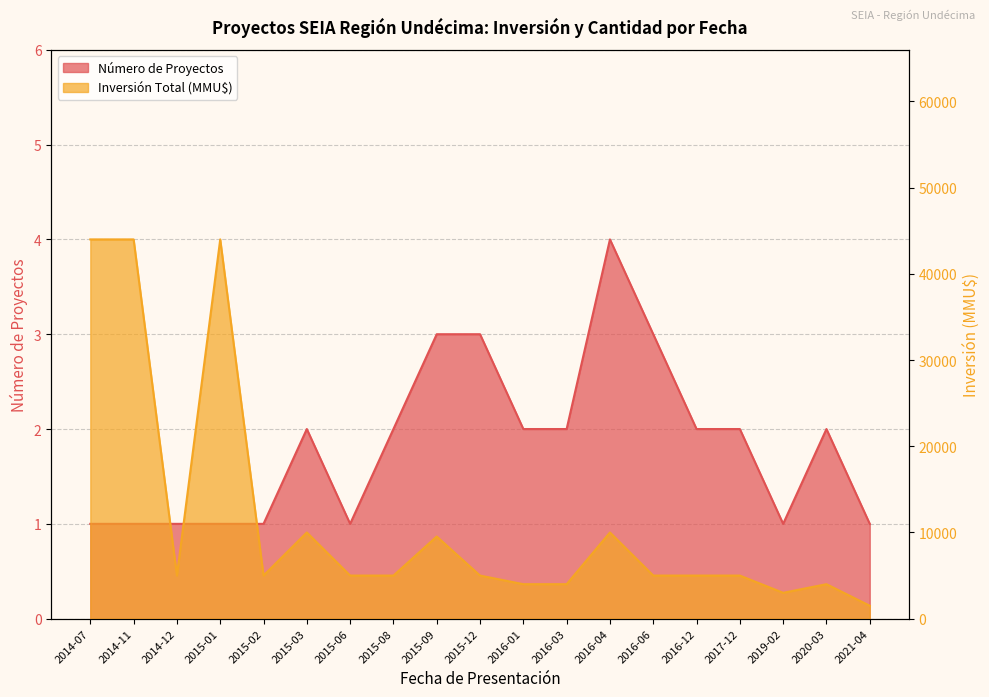

Is the value of Inversión Total (MMU$) at 2017-12 greater than the value of Número de Proyectos at 2021-04?

Yes